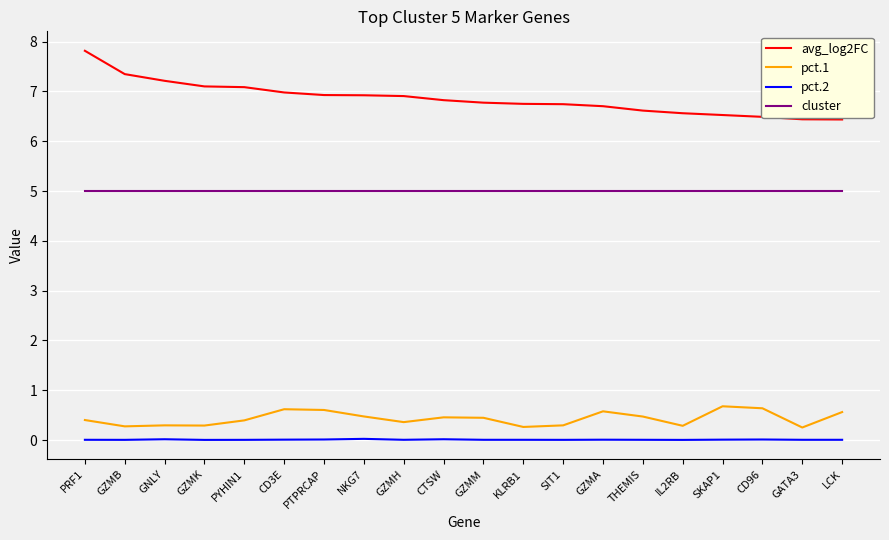

Does the chart display data point markers on the line(s)?

No